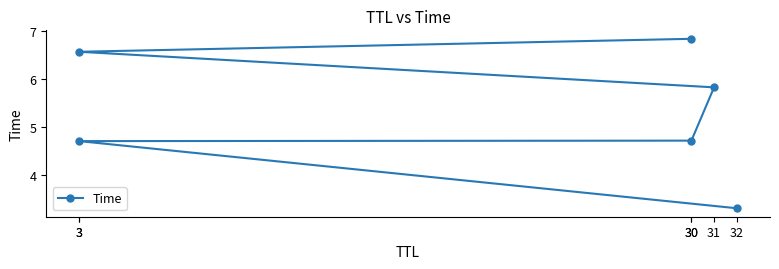

True or false: there are more than 0 points higher than both neighbors.

False